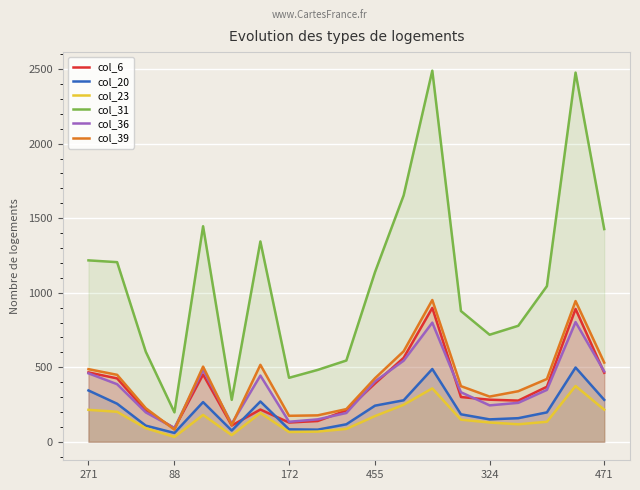

Where does the col_36 series first go above 348?

271